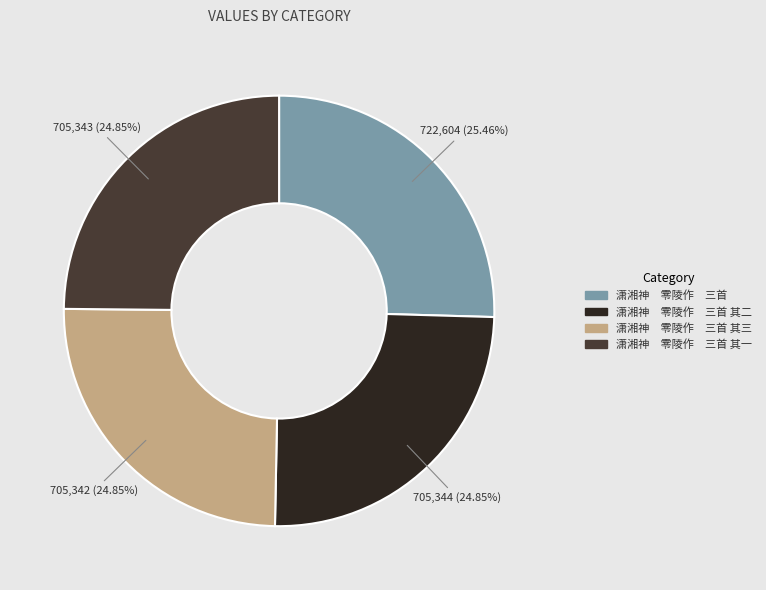

Between 潇湘神 零陵作 三首 and 潇湘神 零陵作 三首 其三, which is larger?

潇湘神 零陵作 三首